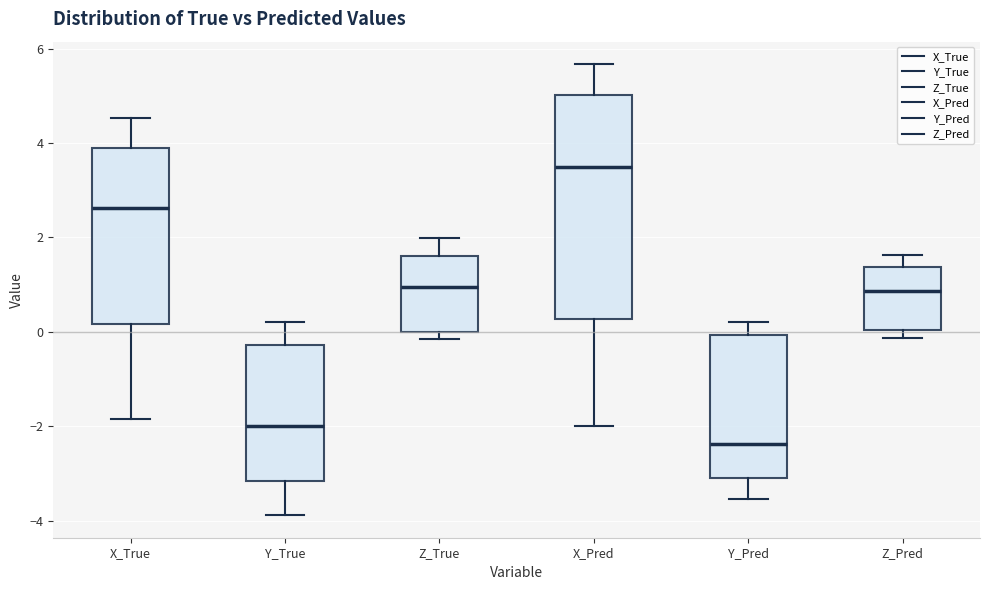

Where does the median line of the box for X_True sit on the y-axis? The values are not printed on the chart, so give them approximately, as read against the axis.

2.6